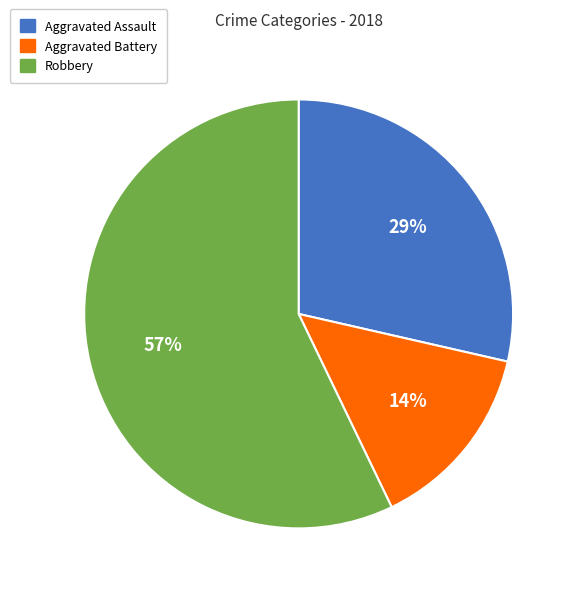

To the nearest percent, what is the average slice percentage?

33%